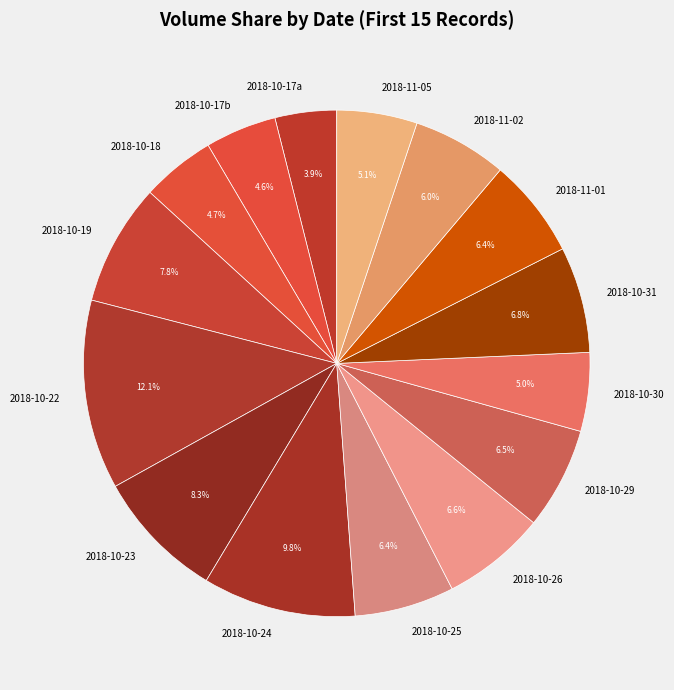

Which slice is the largest?

2018-10-22